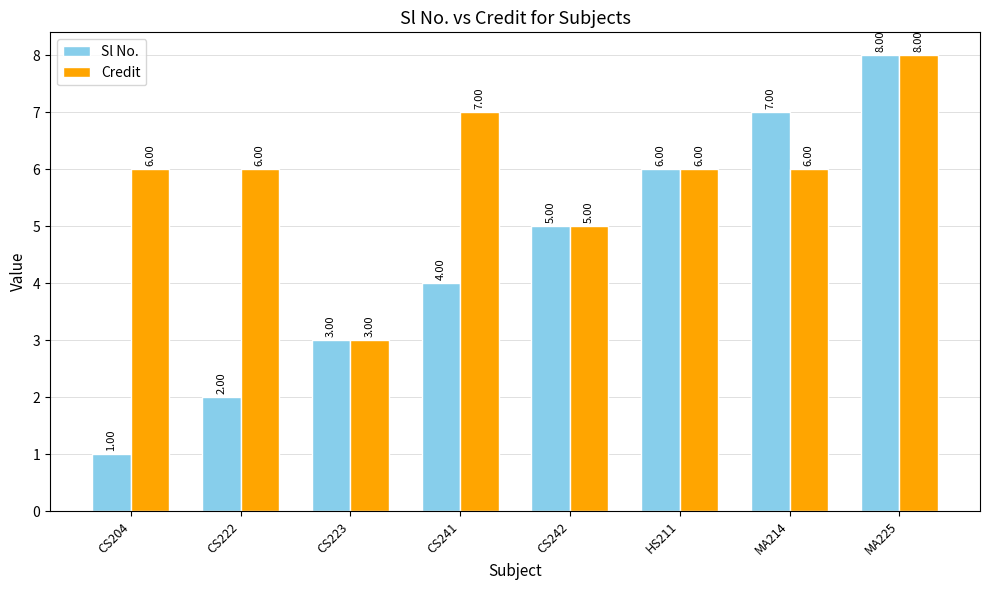

Rank the categories by Sl No. value from lowest to highest.

CS204, CS222, CS223, CS241, CS242, HS211, MA214, MA225